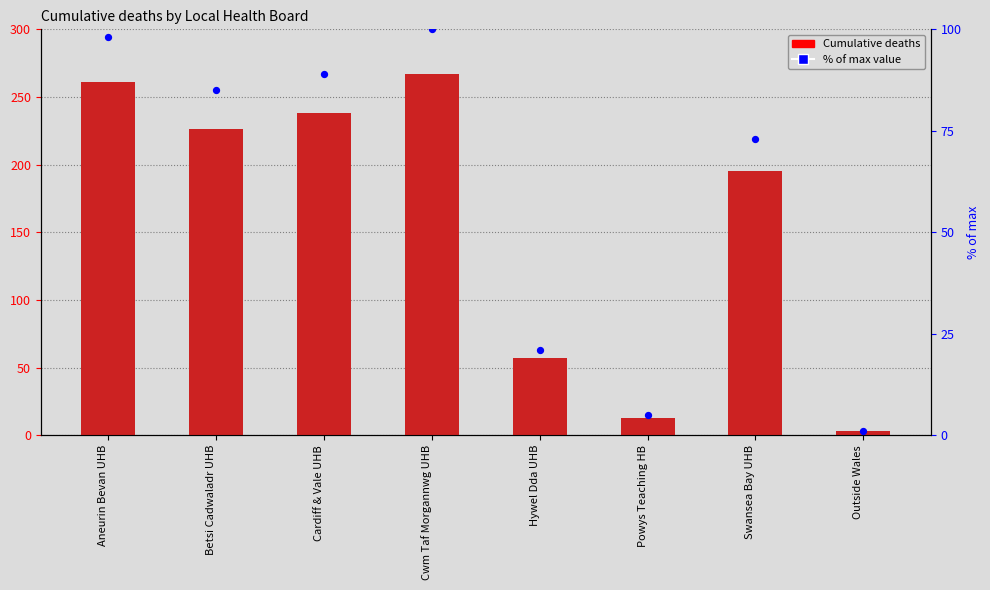

Which series has the largest Y range (max minus min)?

Cumulative deaths